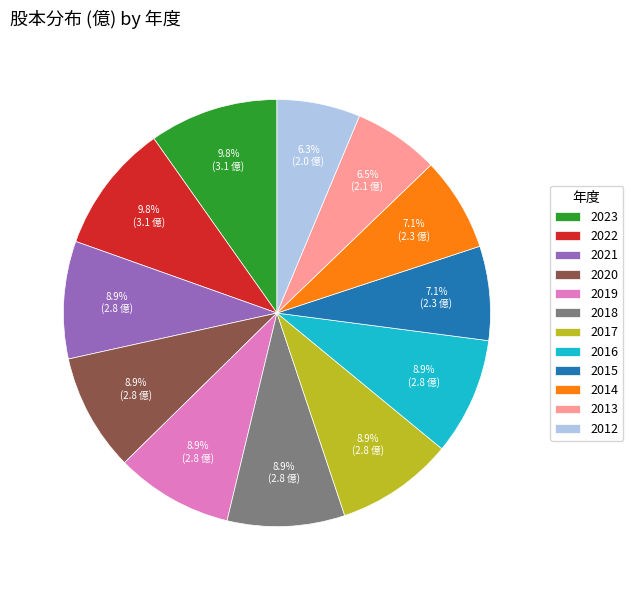

Does 2014 account for over 50% of the chart?

No